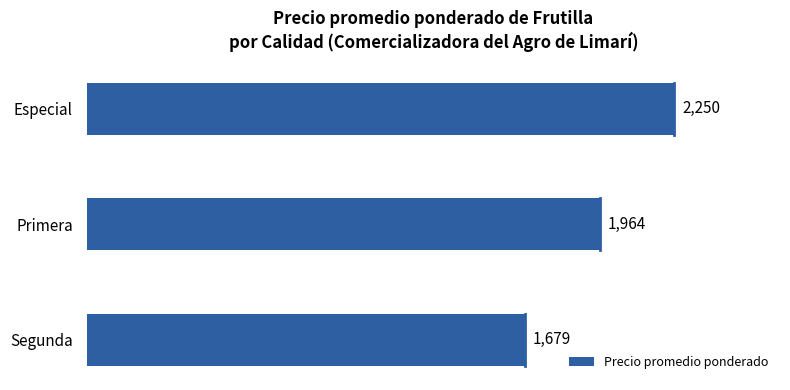

Which has a higher value, Primera or Segunda?

Primera